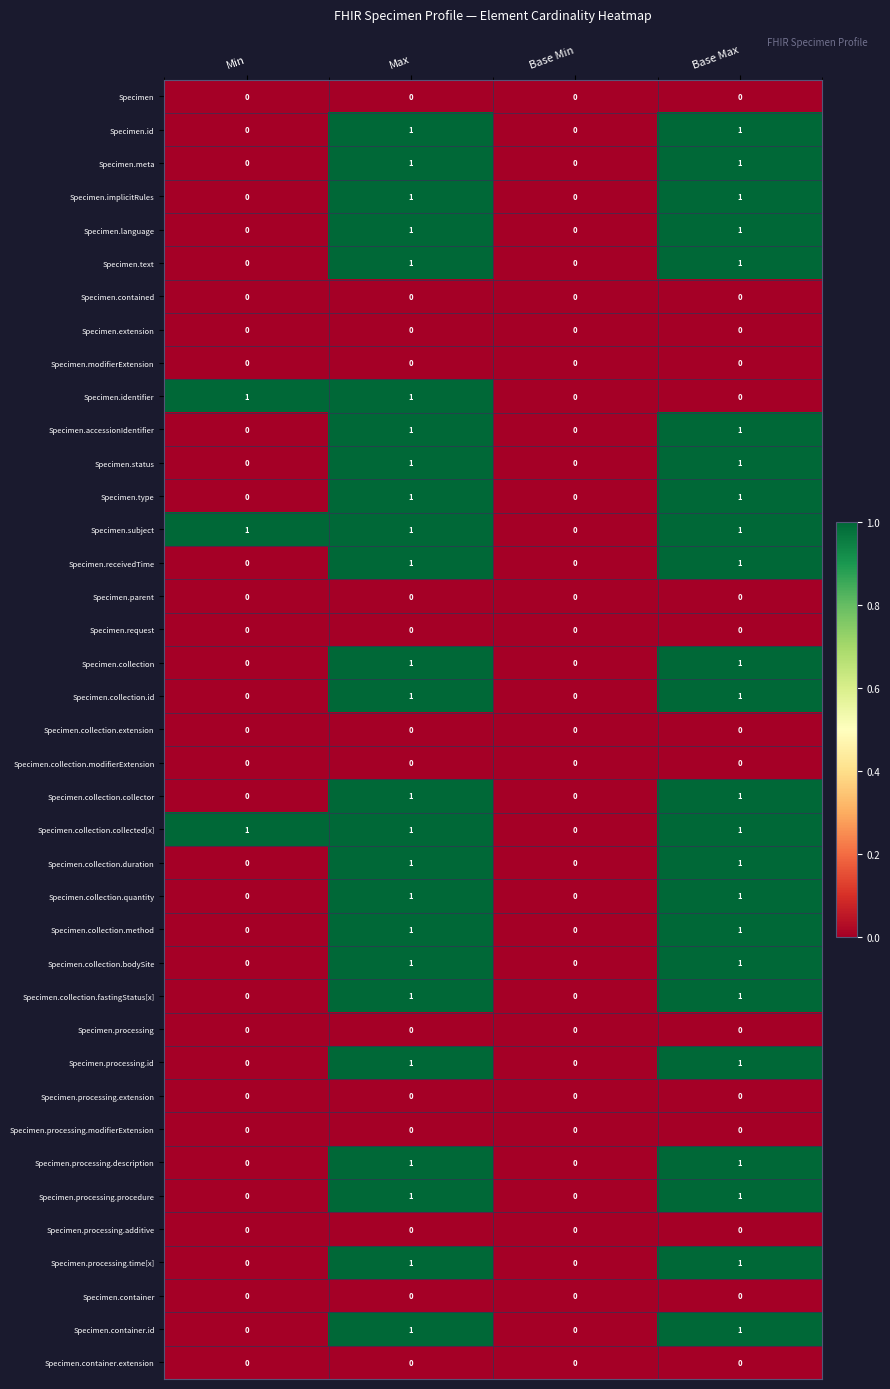

Count the Specimen.collection.bodySite values in the range 0 to 1.

4